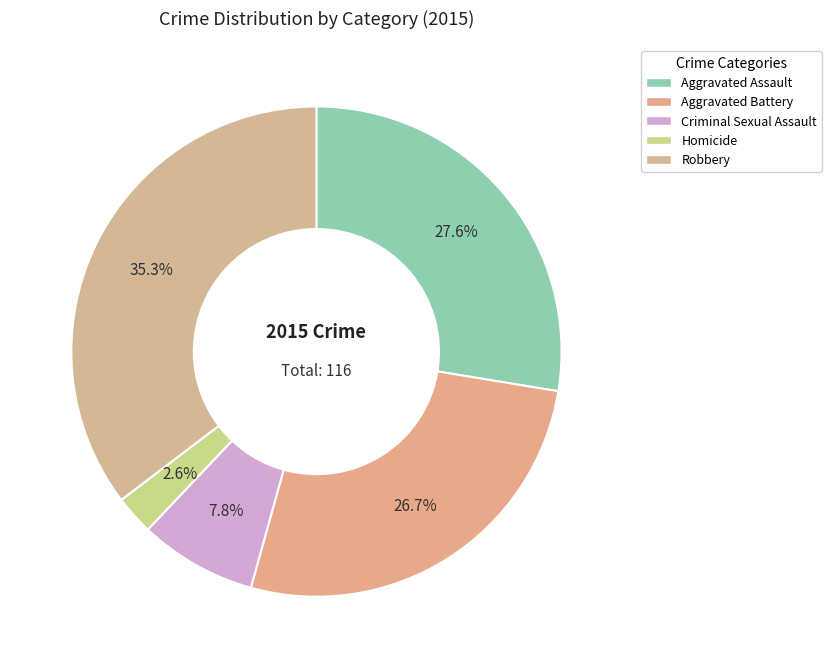

Which has a higher value, Criminal Sexual Assault or Robbery?

Robbery